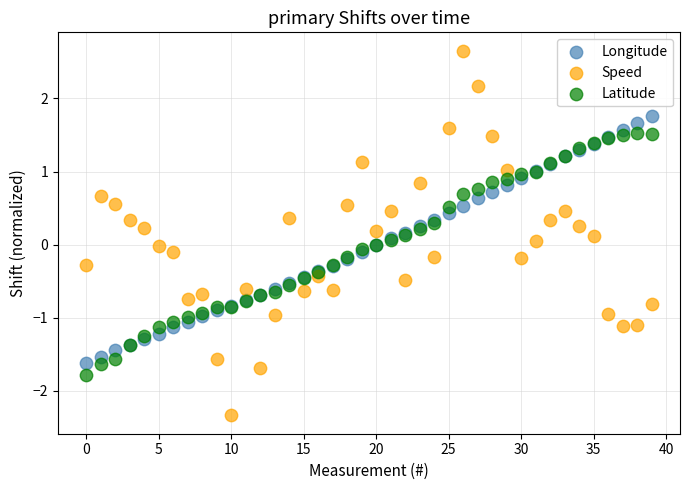

Which series contains the highest Y value?

Speed